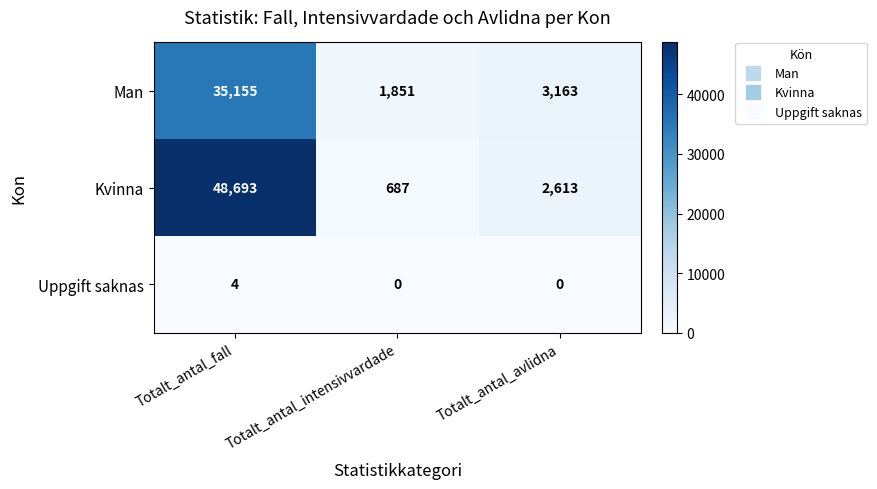

Which series has the widest spread of values?

Kvinna